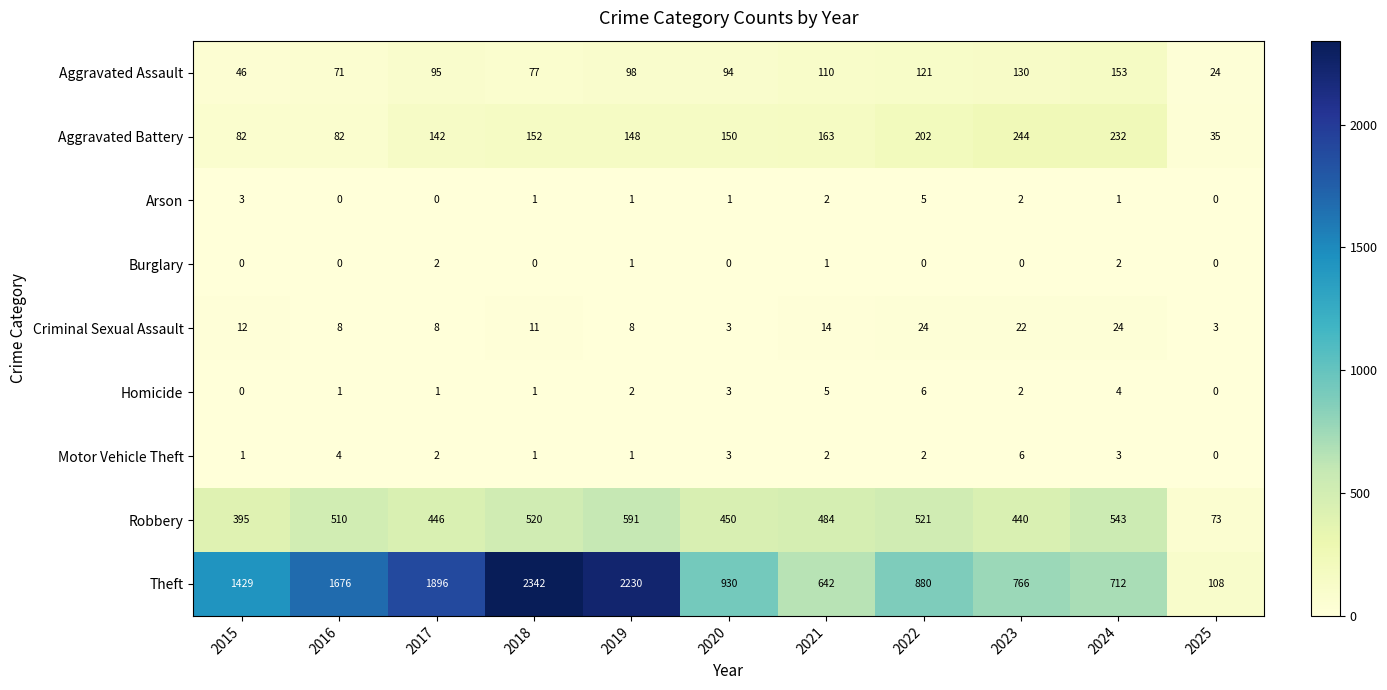

What is the total value across all series at 2017?

2592